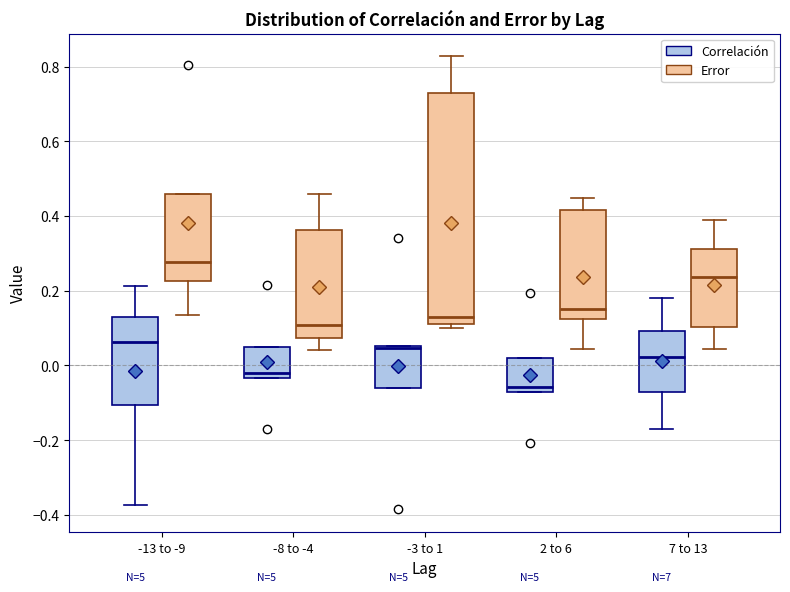

Where is the upper edge of the box for -3 to 1 (Error) on the y-axis? The values are not printed on the chart, so give them approximately, as read against the axis.

0.72